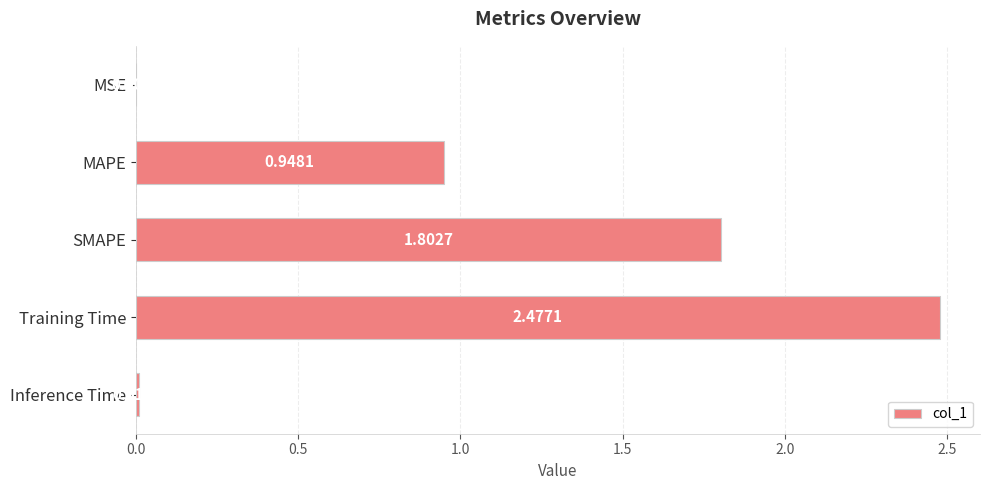

Which has a higher value, MSE or Inference Time?

Inference Time